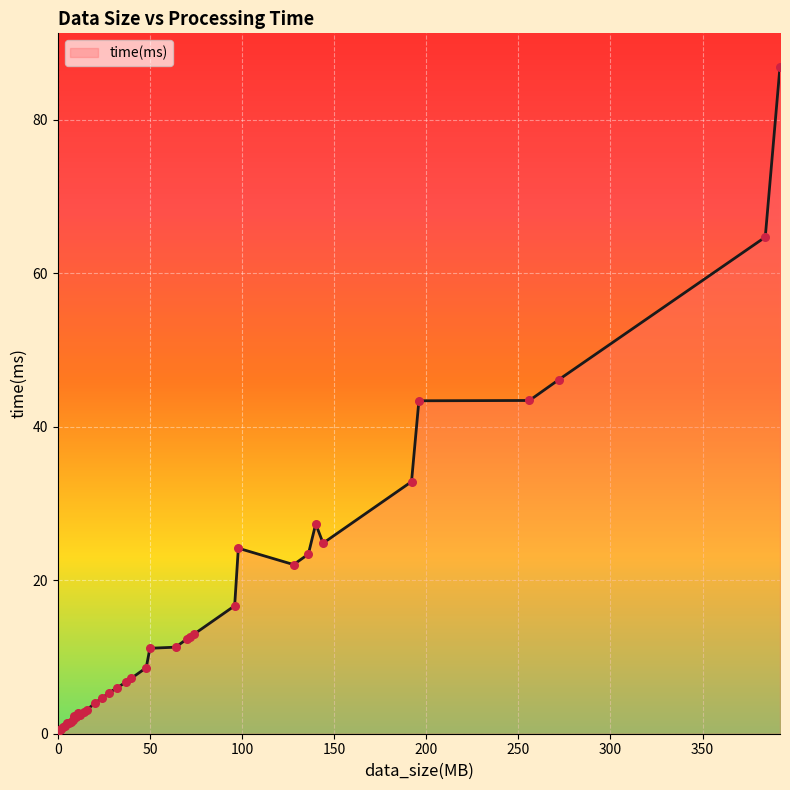

What is the maximum value shown in the chart?

86.9